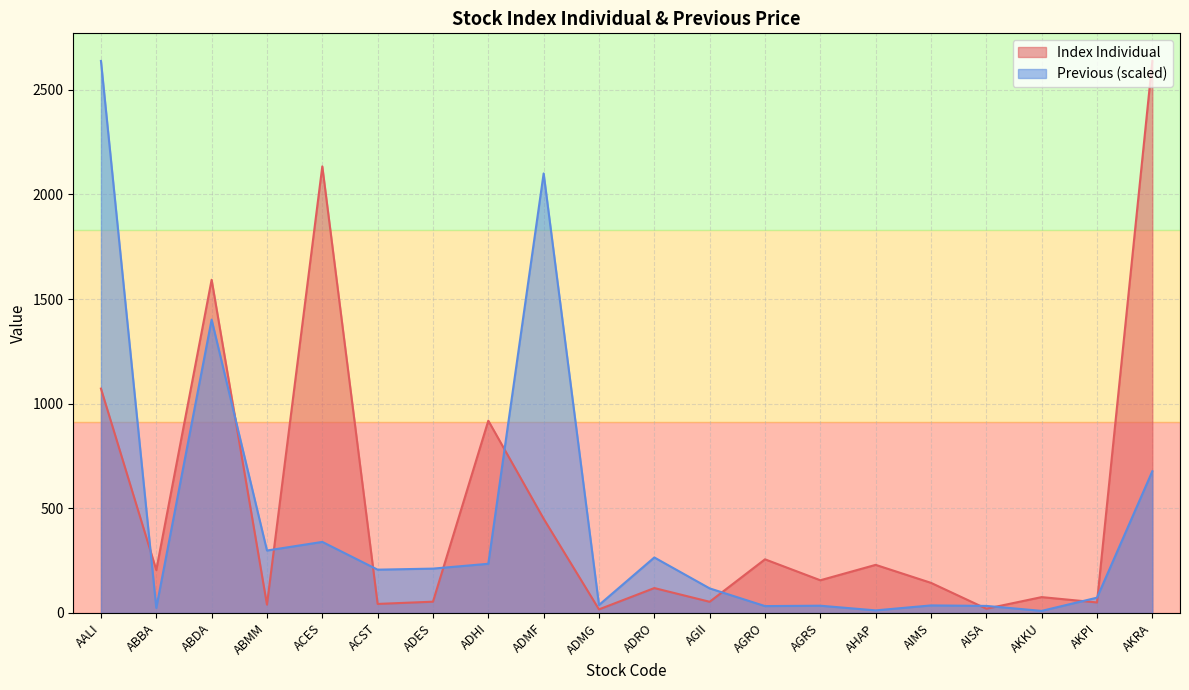

Reading right to left, list all the values displayed in this chart.

Index Individual: 2638.1	50.4	75.9	20.4	144.0	230.0	156.4	256.5	53.6	119.1	17.2	450.5	918.9	54.0	43.3	2134.1	40.0	1592.4	205.3	1072.3
Previous: 677.4	73.2	10.0	33.8	36.2	12.5	34.8	33.0	117.6	265.3	38.2	2100.4	235.2	212.1	207.0	339.7	298.5	1402.0	24.1	2638.1